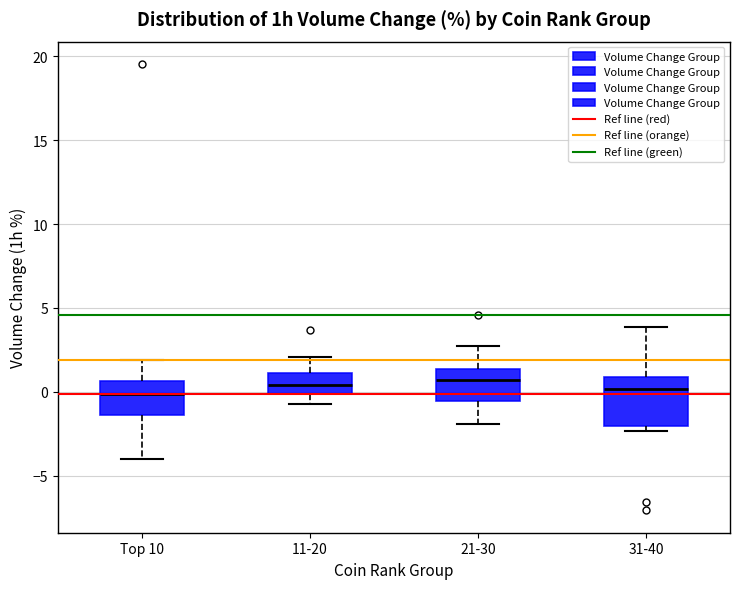

Reading left to right, read every box against the y-axis: the position of its median line, the range the box covers, and the ends of its whiskers. The values are not printed on the chart, so give them approximately, as read against the axis.

Top 10: median 0.0, box -1.5 to 0.5, whiskers -4.0 to 2.0
11-20: median 0.5, box 0.0 to 1.0, whiskers -0.5 to 2.0
21-30: median 0.5, box -0.5 to 1.5, whiskers -2.0 to 2.5
31-40: median 0.0, box -2.0 to 1.0, whiskers -2.5 to 4.0